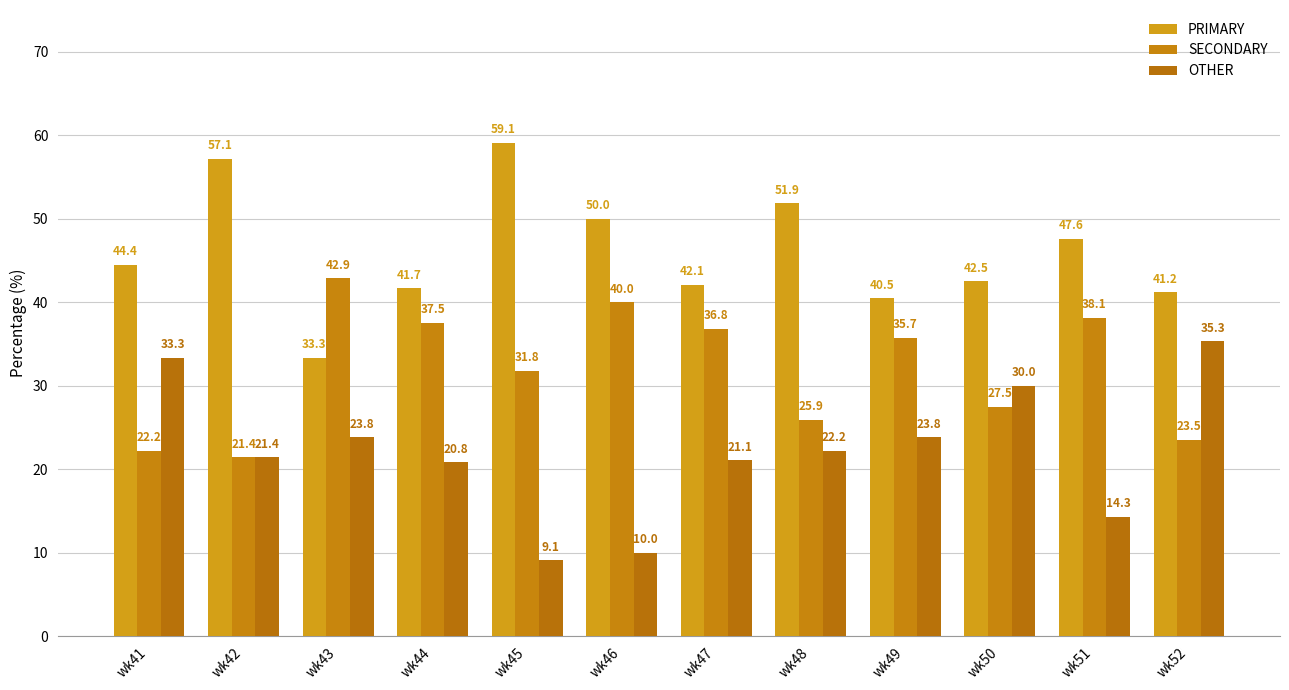

The SECONDARY series shows 21.4 at wk42. True or false?

True